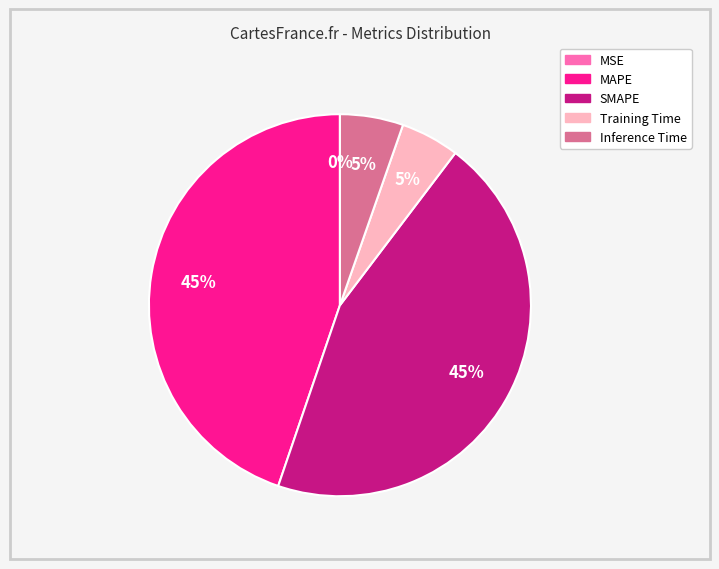

What percentage is the SMAPE slice, to the nearest percent?

45%